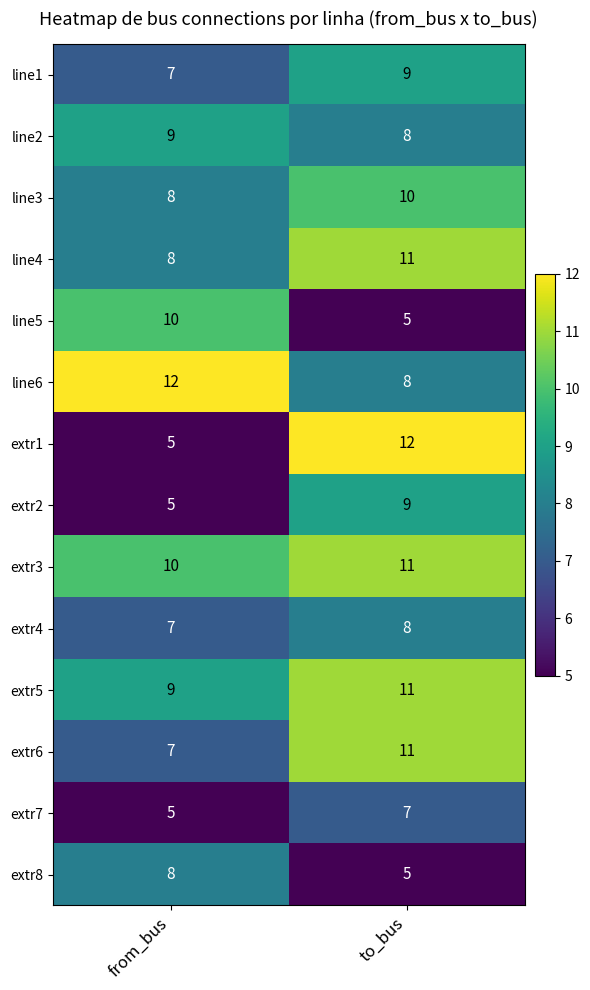

Reading right to left, extract all data points from this chart.

line1: 9	7
line2: 8	9
line3: 10	8
line4: 11	8
line5: 5	10
line6: 8	12
extr1: 12	5
extr2: 9	5
extr3: 11	10
extr4: 8	7
extr5: 11	9
extr6: 11	7
extr7: 7	5
extr8: 5	8